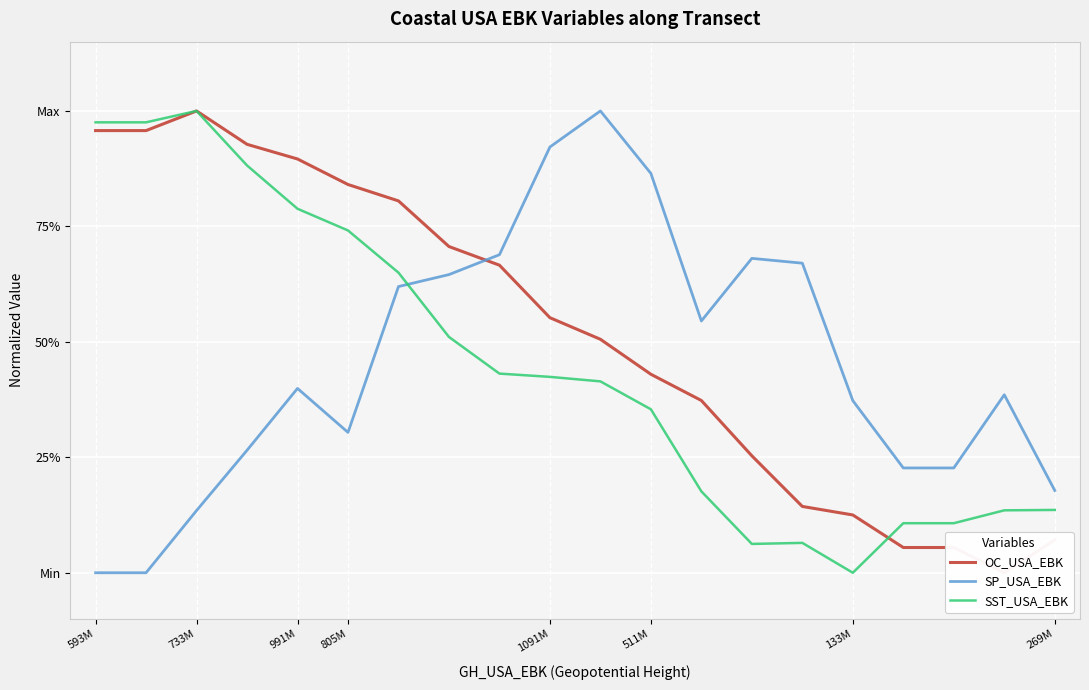

Which series ends up on top after the final intersection of OC_USA_EBK and SST_USA_EBK?

SST_USA_EBK